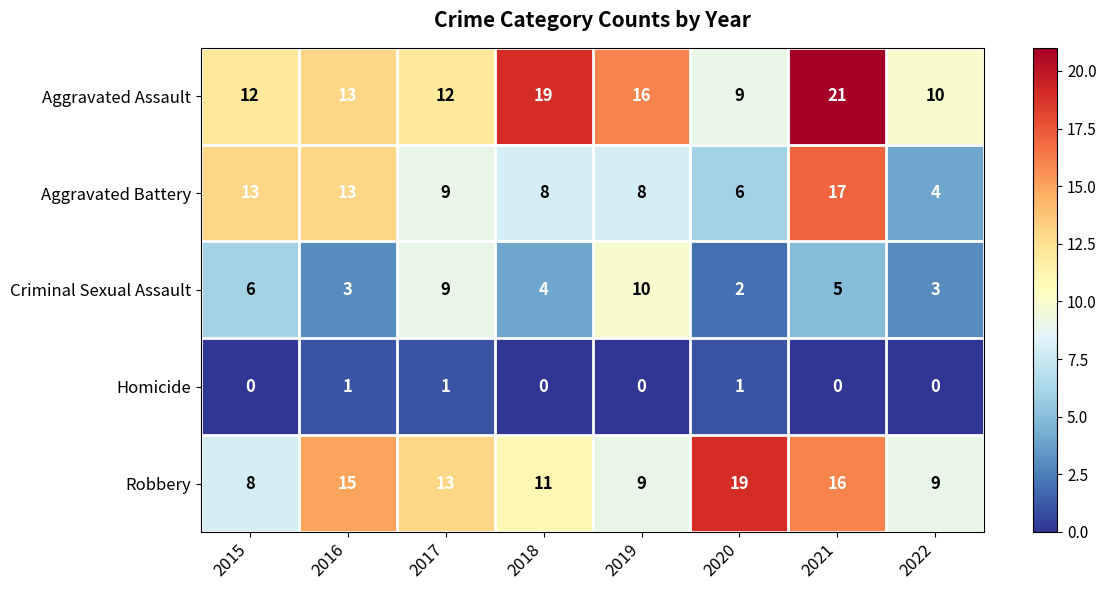

How many values in the Aggravated Battery series are below 9?

4